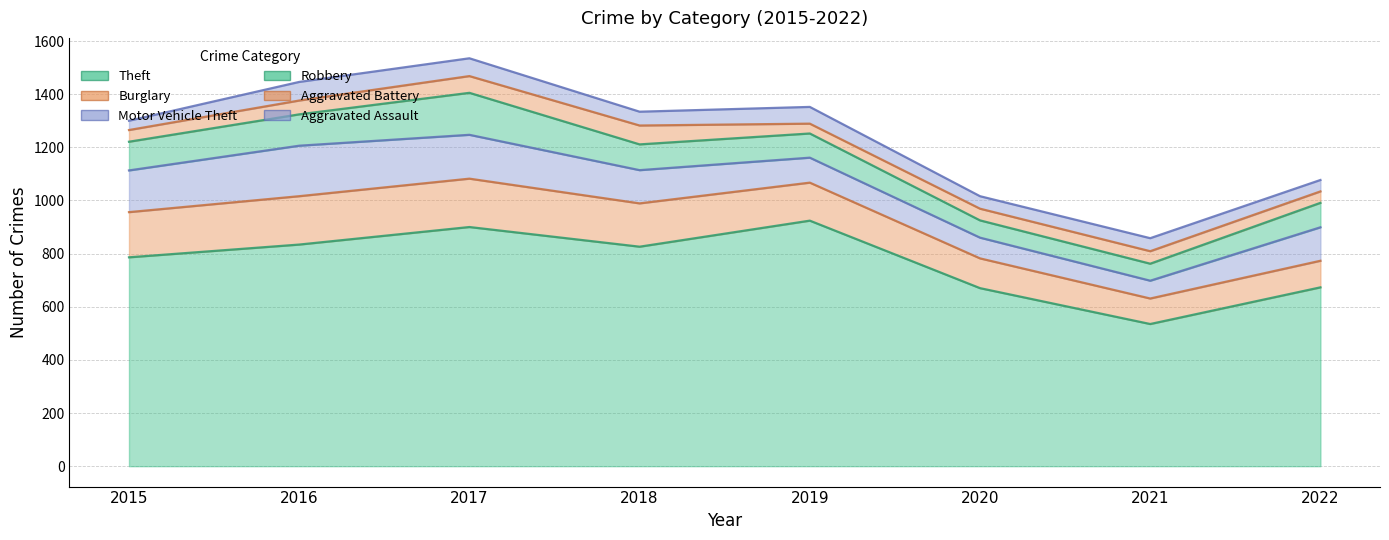

How many interior local valleys does the Theft series have?

2